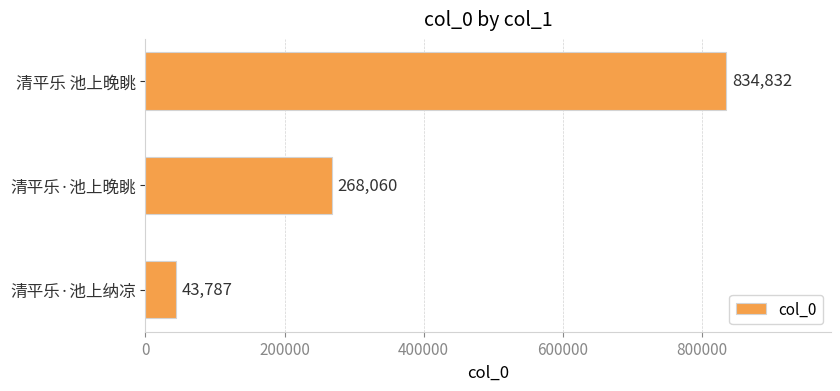

Is it true that the value at 清平乐·池上晚眺 is 268060?

True